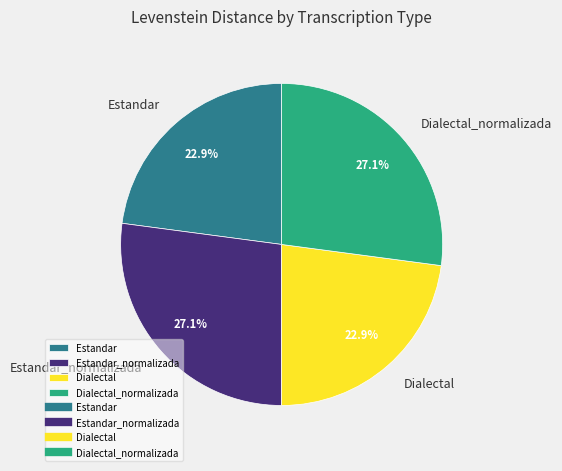

Does Dialectal account for over 50% of the chart?

No